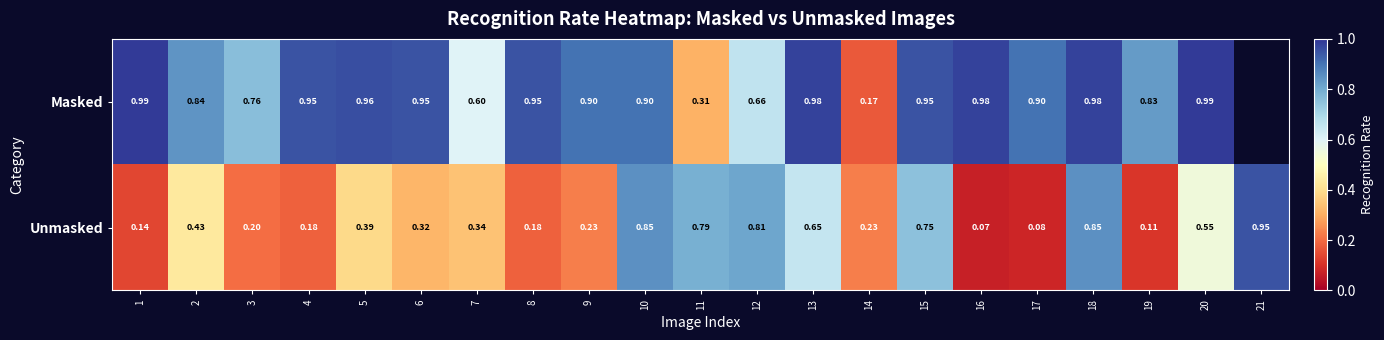

Is the value of Masked at 9 greater than the value of Unmasked at 20?

Yes